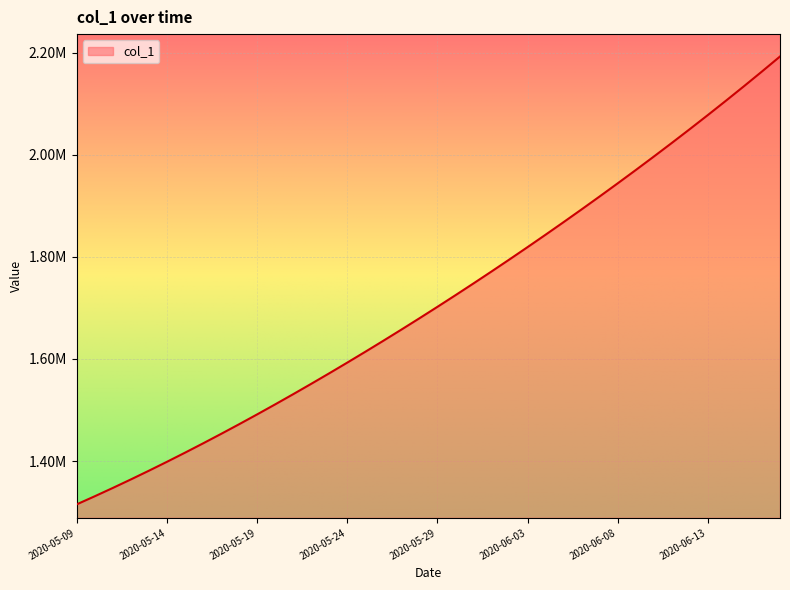

Does the chart have visible grid lines?

Yes